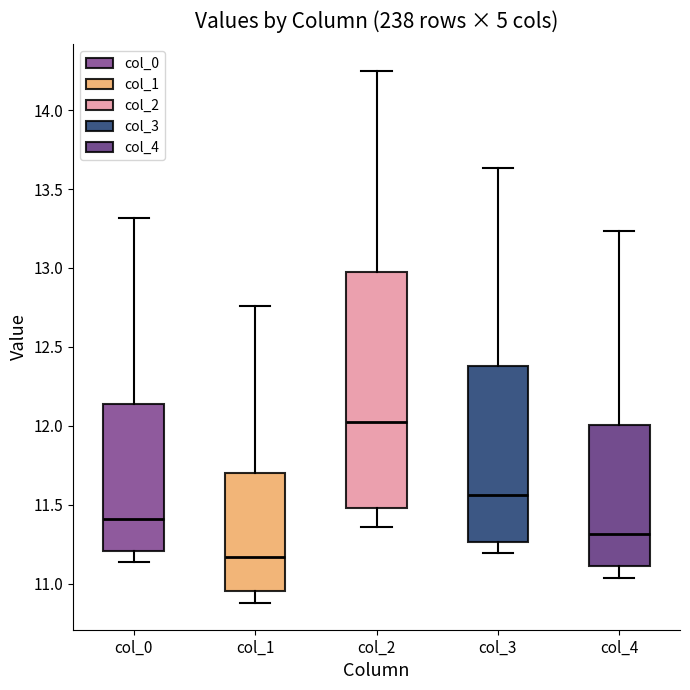

Comparing the boxes themselves (not the whiskers), which one is the tallest?

col_2